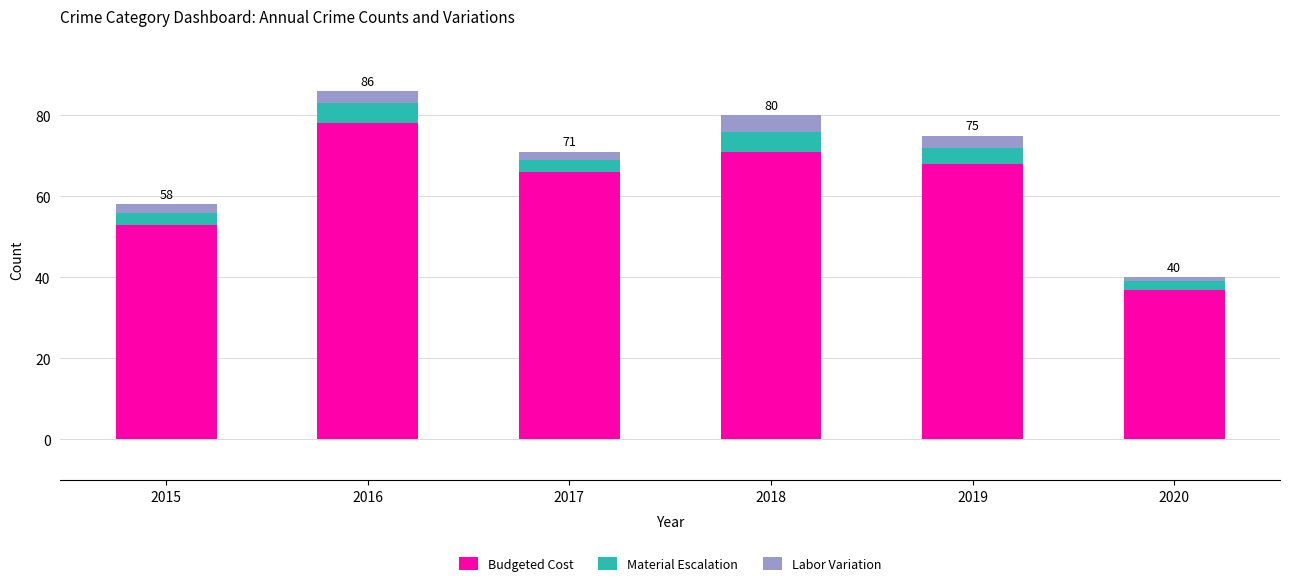

What is the total value across all series at 2016?

86